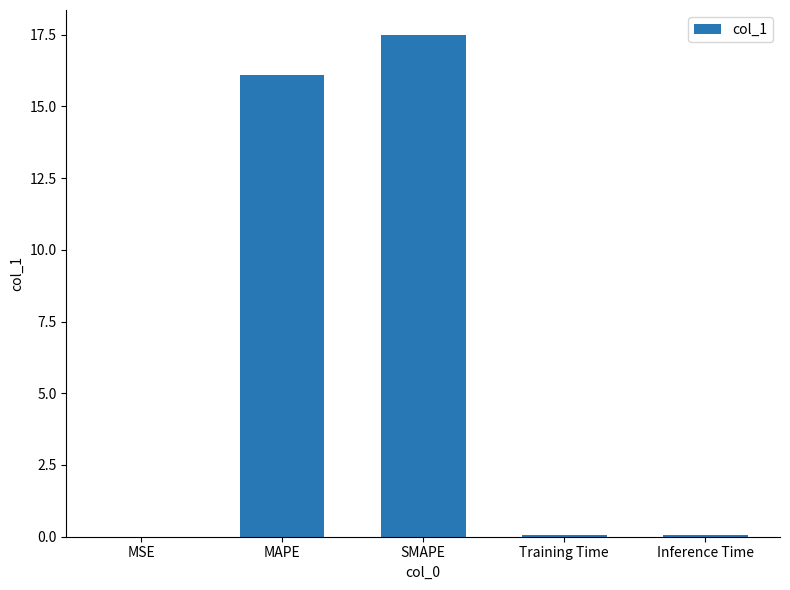

What value does the data have at SMAPE?

17.5